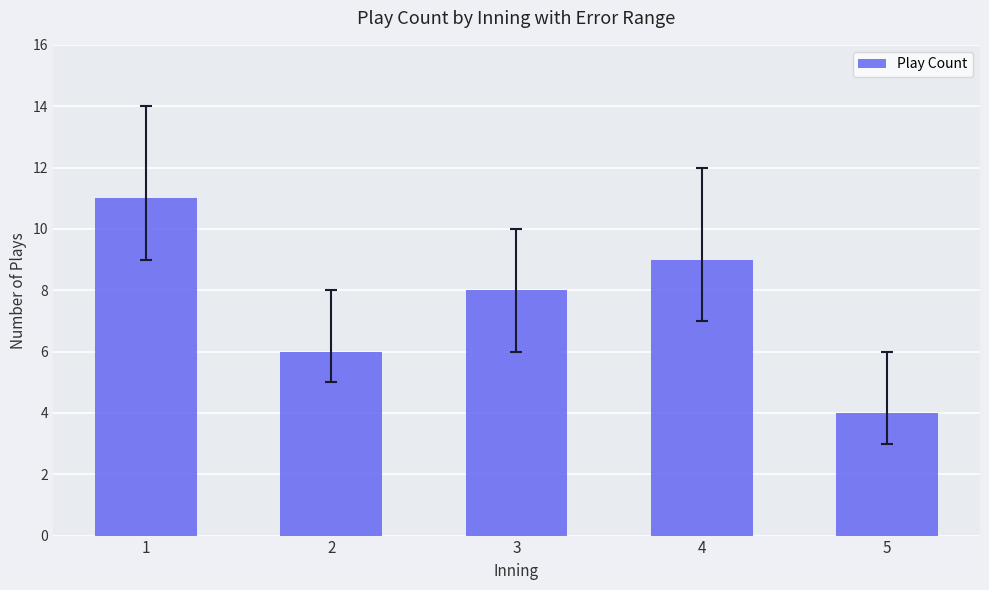

List the labels in order of value, largest first.

1, 4, 3, 2, 5